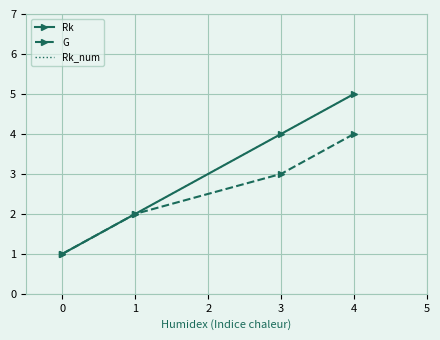

True or false: Rk has more than 0 points higher than both neighbors.

False